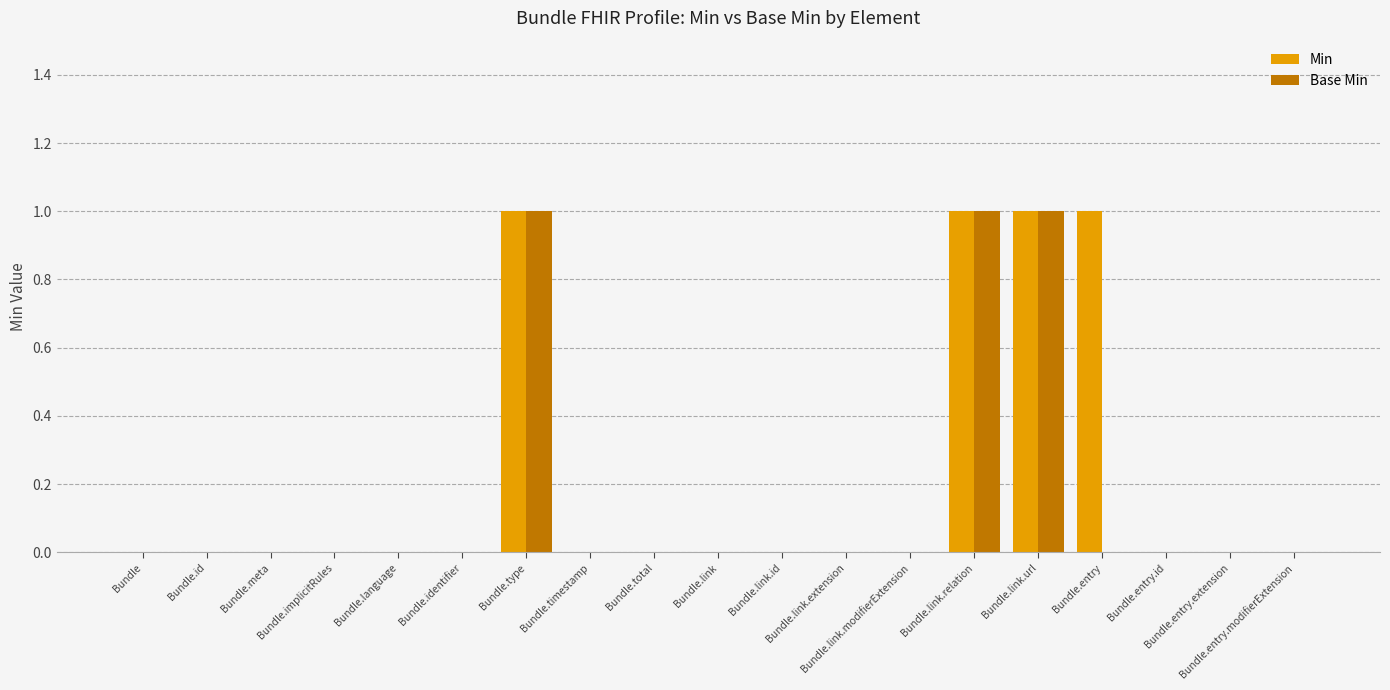

What is the maximum value shown in the chart?

1